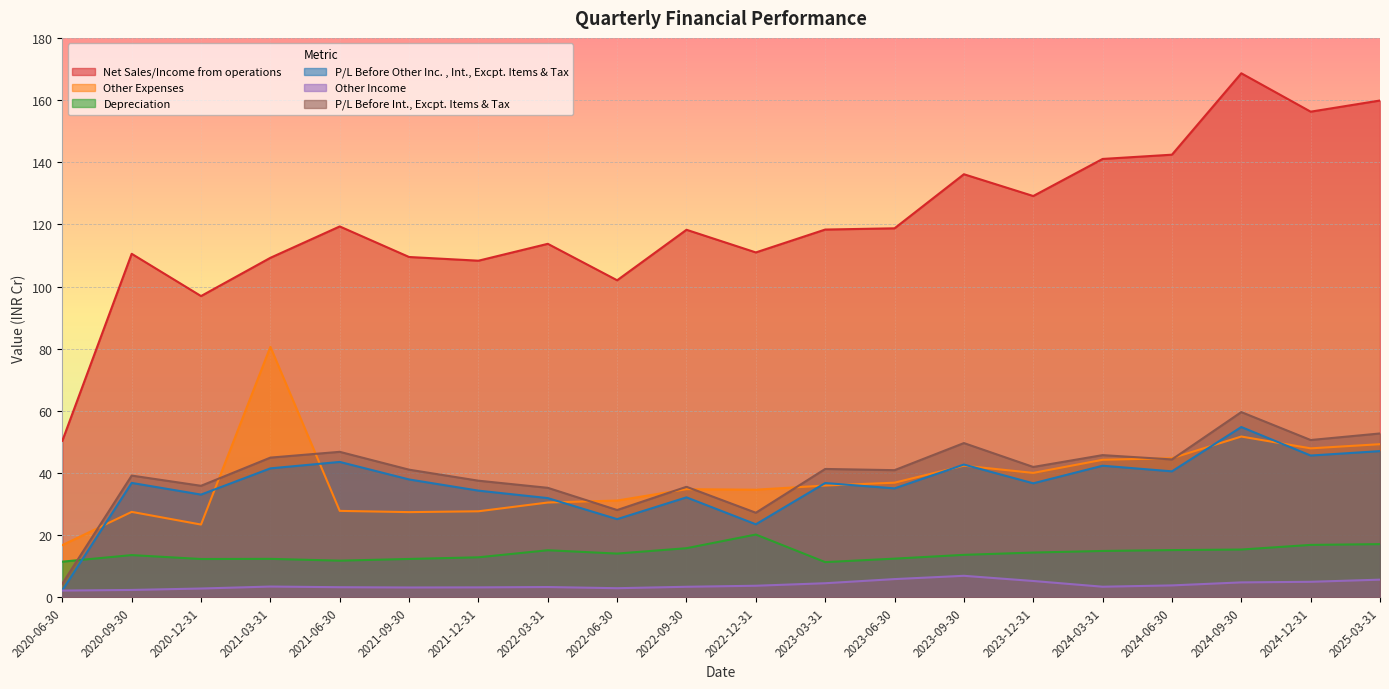

How many distinct data groups are displayed?

6